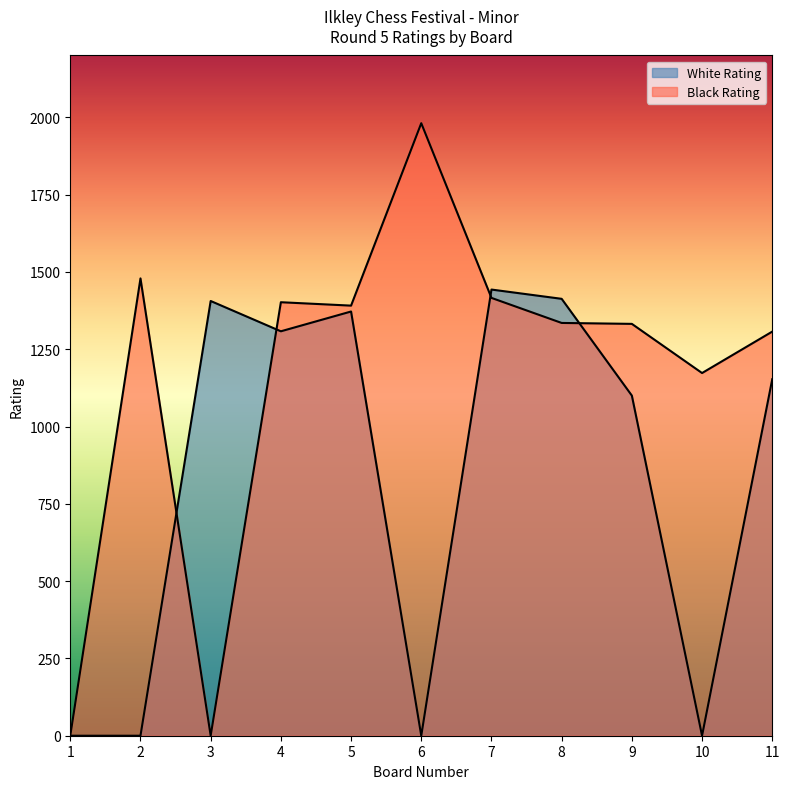

Where is the first local minimum for White Rating?

4